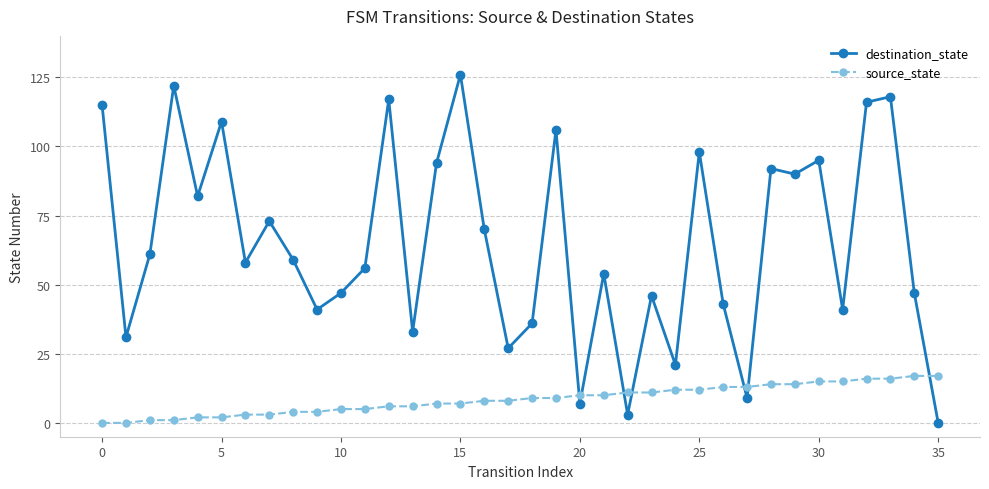

What is the sum of all destination_state values?

2343